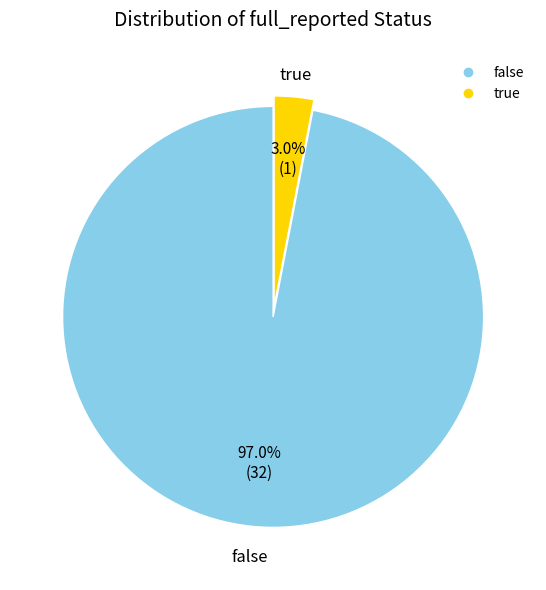

Rank the categories by value from highest to lowest.

false, true